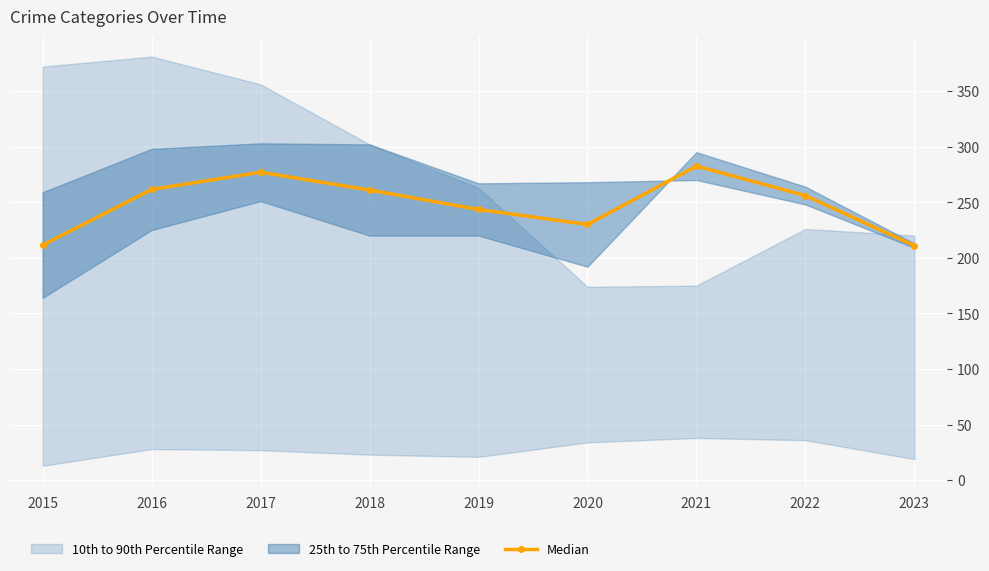

What is the value of the Median point at the 9th from the left?

211.0